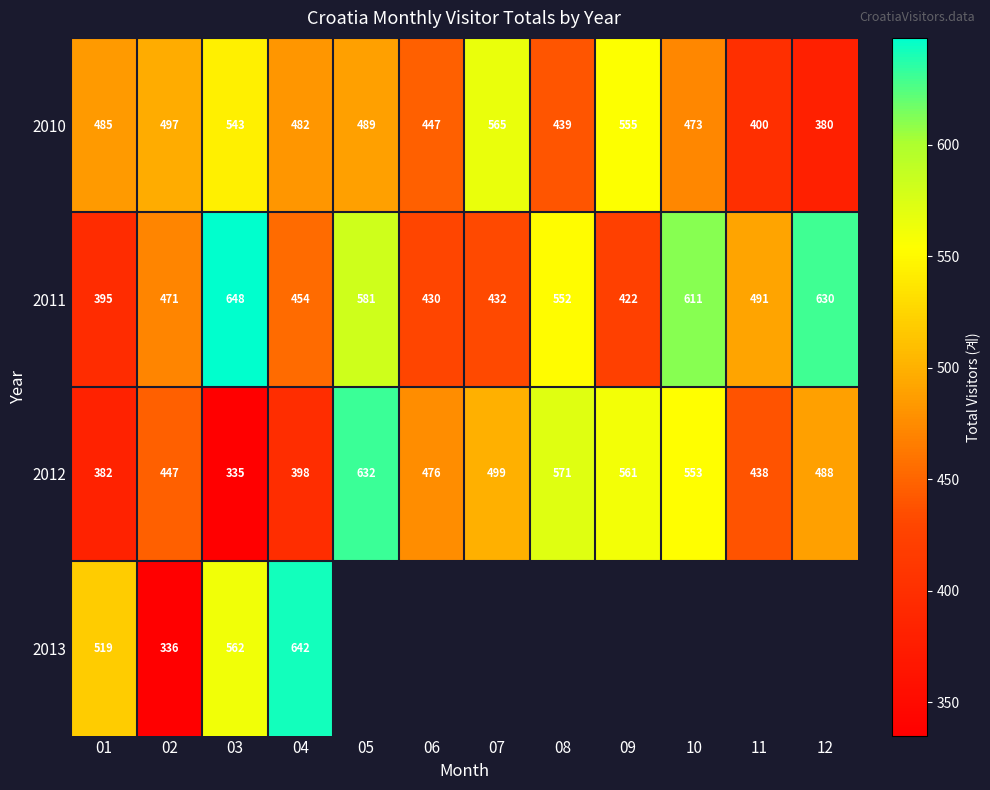

Between 02 and 09, which is larger?

09